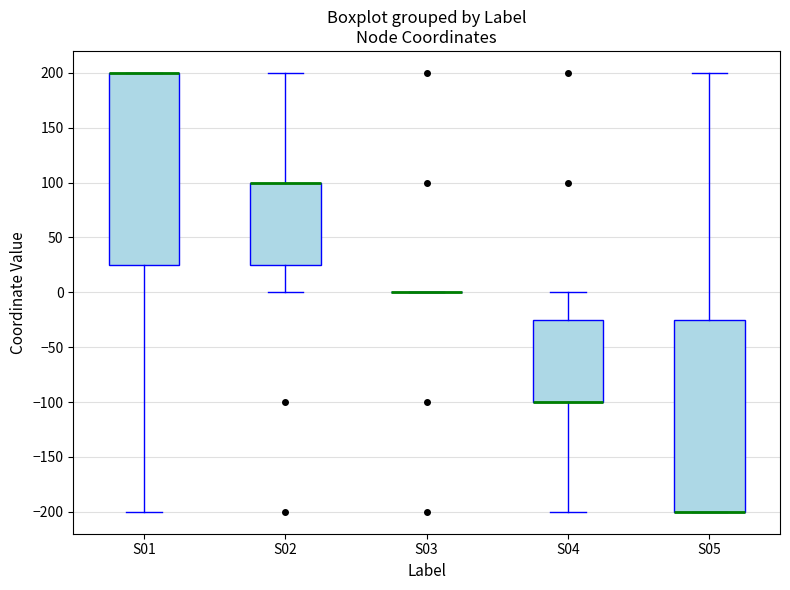

Reading left to right, read every box against the y-axis: the position of its median line, the range the box covers, and the ends of its whiskers. The values are not printed on the chart, so give them approximately, as read against the axis.

S01: median 200 (drawn on the box's upper edge), box 25 to 200, whiskers -200 to 200
S02: median 100 (drawn on the box's upper edge), box 25 to 100, whiskers 0 to 200
S03: box collapsed to a line at 0, whiskers 0 to 0
S04: median -100 (drawn on the box's lower edge), box -100 to -25, whiskers -200 to 0
S05: median -200 (drawn on the box's lower edge), box -200 to -25, whiskers -200 to 200